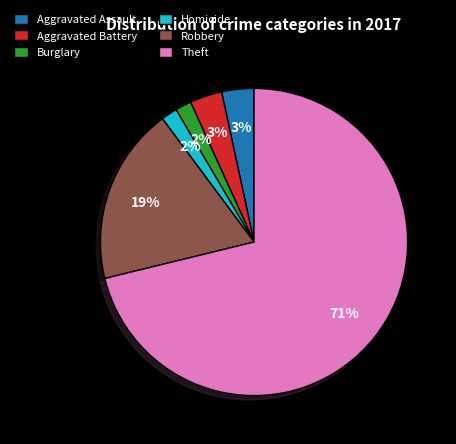

Which has a higher value, Homicide or Robbery?

Robbery